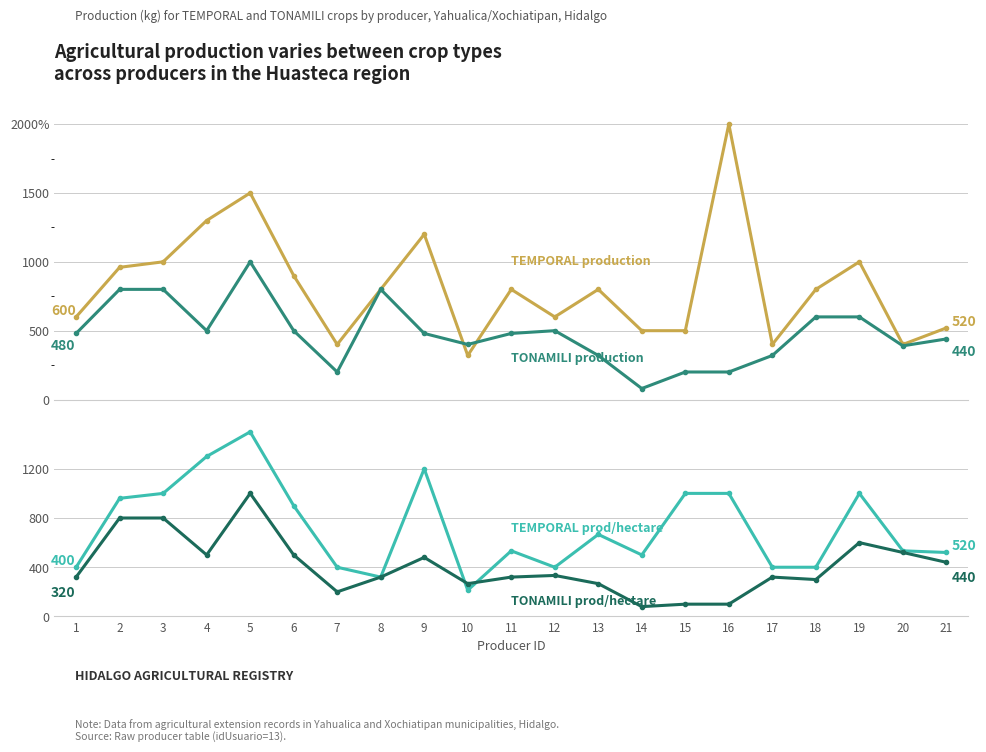

In TEMPORAL production, how many points are lower than both neighbors (excluding endpoints)?

5